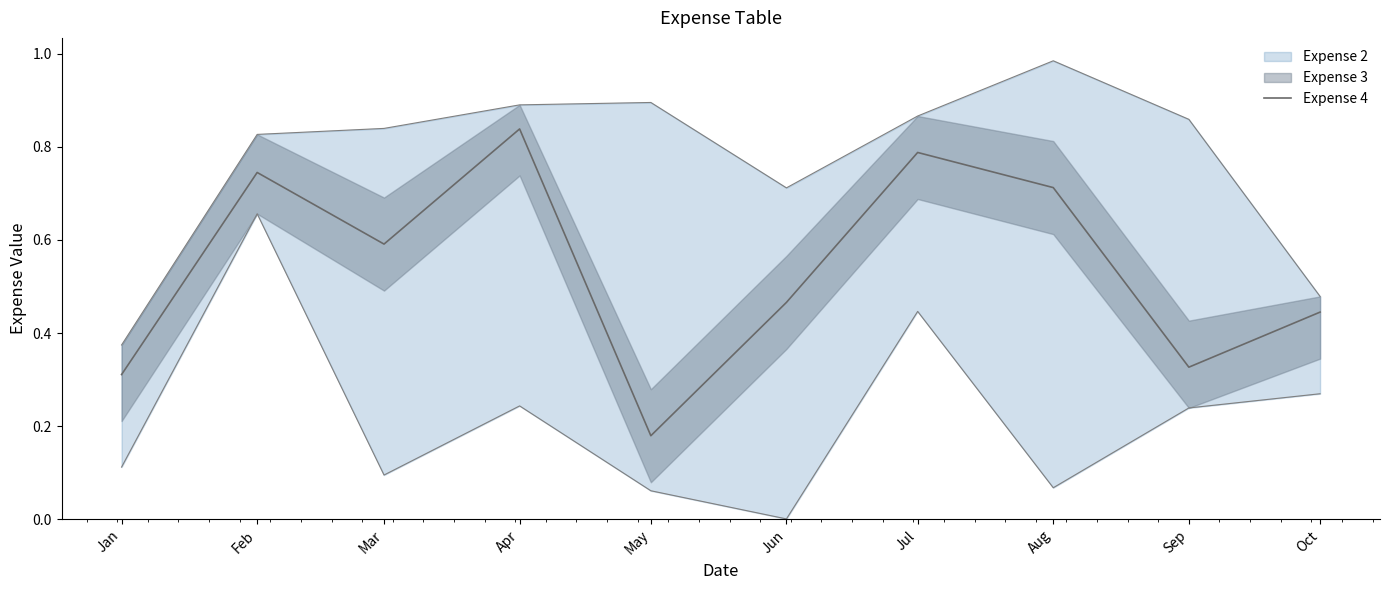

Reading right to left, list all the values displayed in this chart.

Oct=0.4	Sep=0.3	Aug=0.7	Jul=0.8	Jun=0.5	May=0.2	Apr=0.8	Mar=0.6	Feb=0.7	Jan=0.3